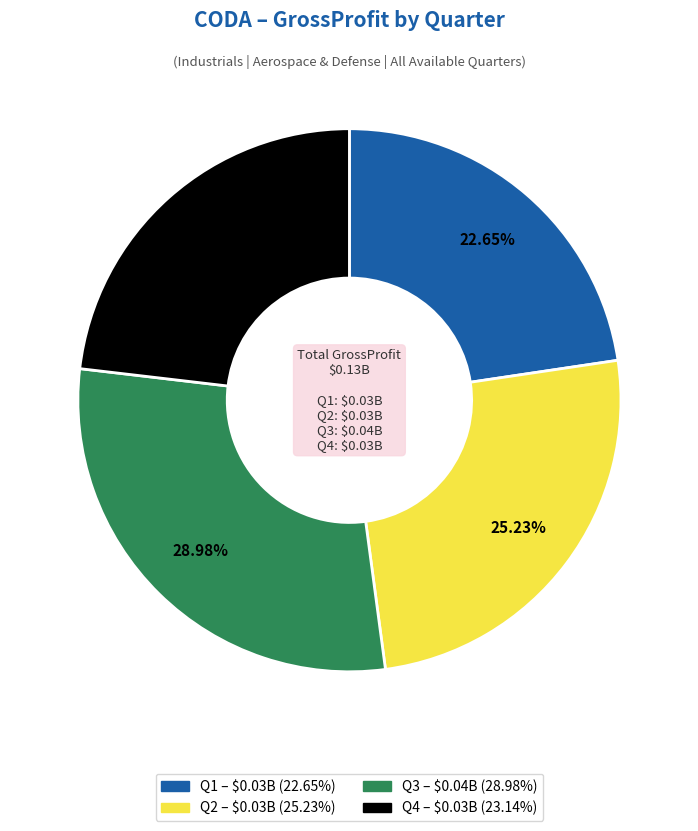

Is there a majority slice in this chart?

No